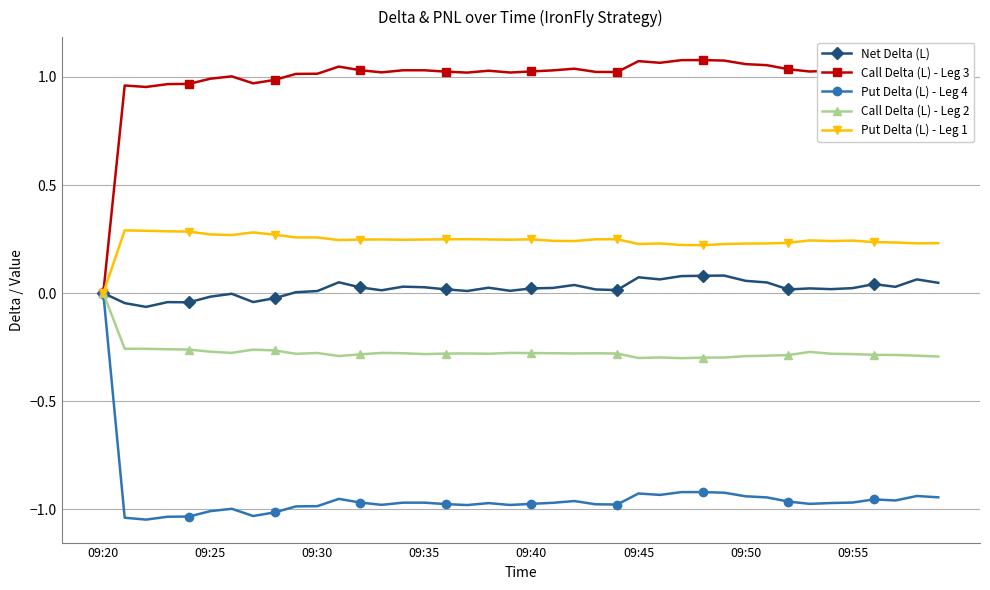

Which series has the largest total across all categories?

Call Delta (L) - Leg 3